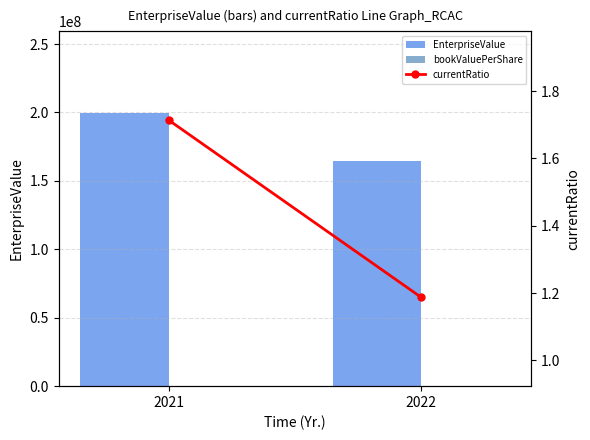

What is the lowest value of the bookValuePerShare series?

7.1